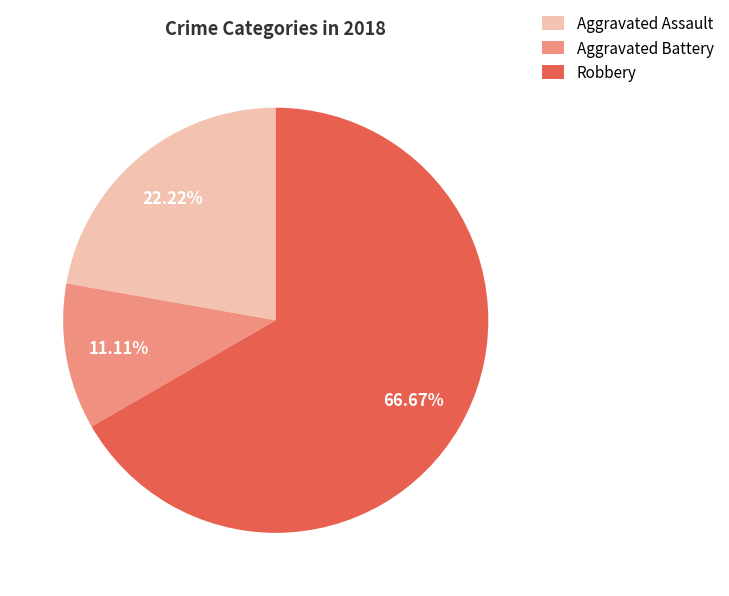

Which category has the smallest portion of the pie?

Aggravated Battery